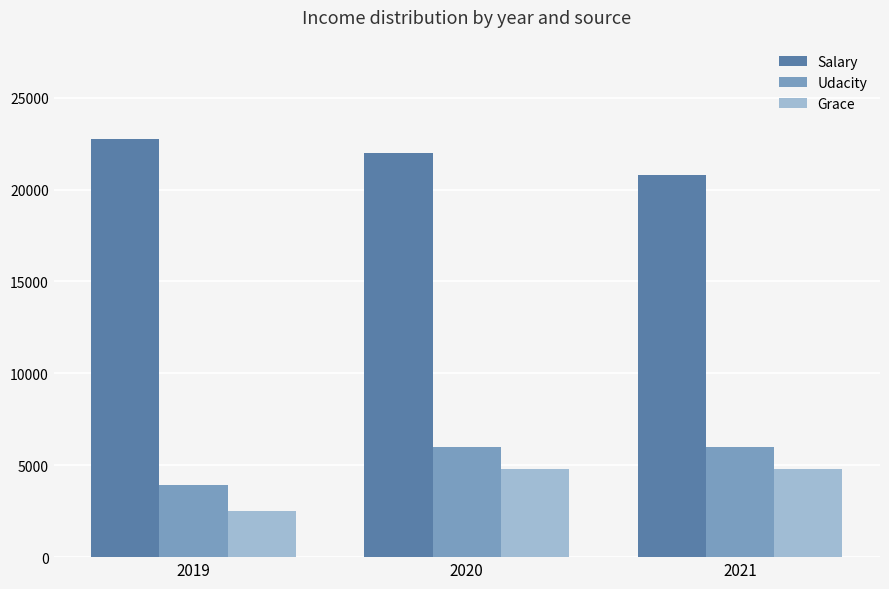

Reading left to right, extract all data points from this chart.

Salary: 22750	22000	20800
Udacity: 3950	6000	6000
Grace: 2500	4800	4800